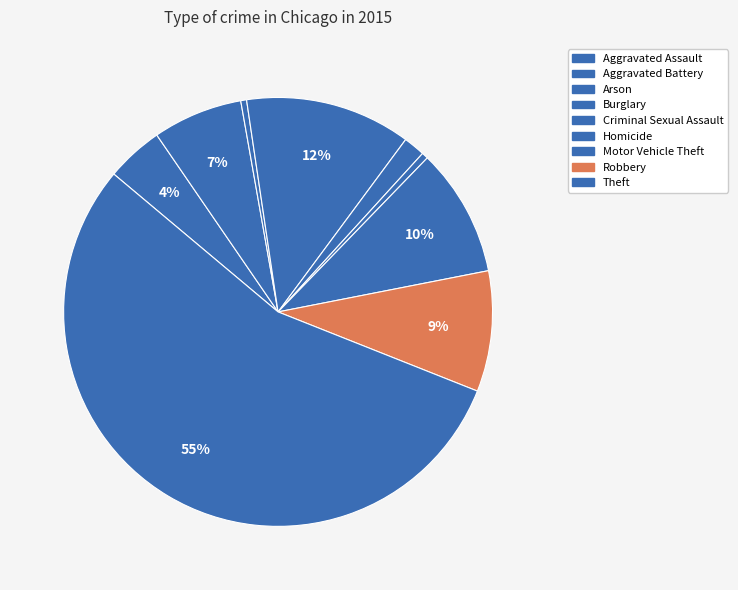

Count the number of slices in the pie.

9